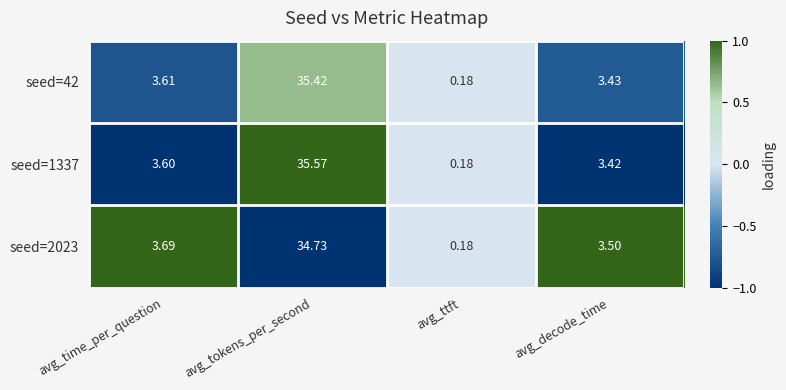

Which label corresponds to the largest value in the chart?

avg_tokens_per_second